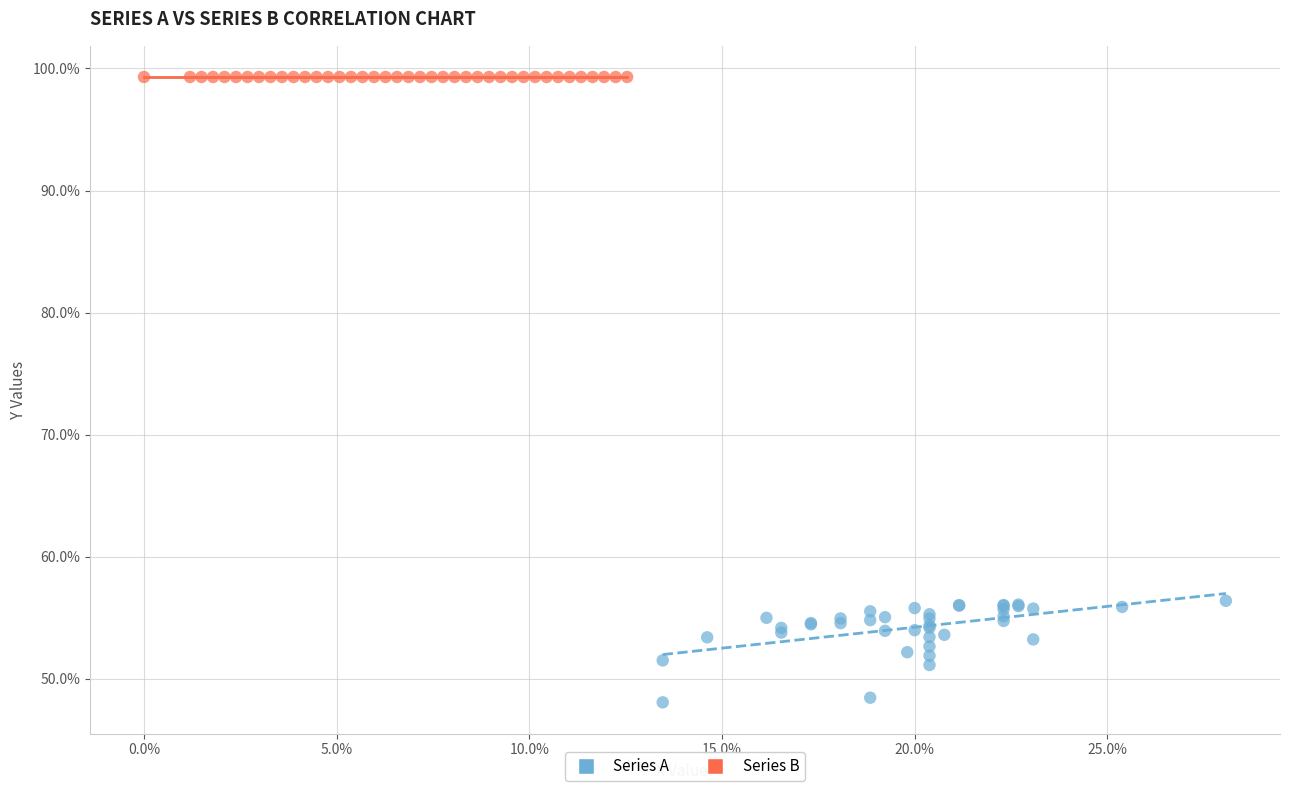

What are all the series names shown in the legend?

Series A, Series B